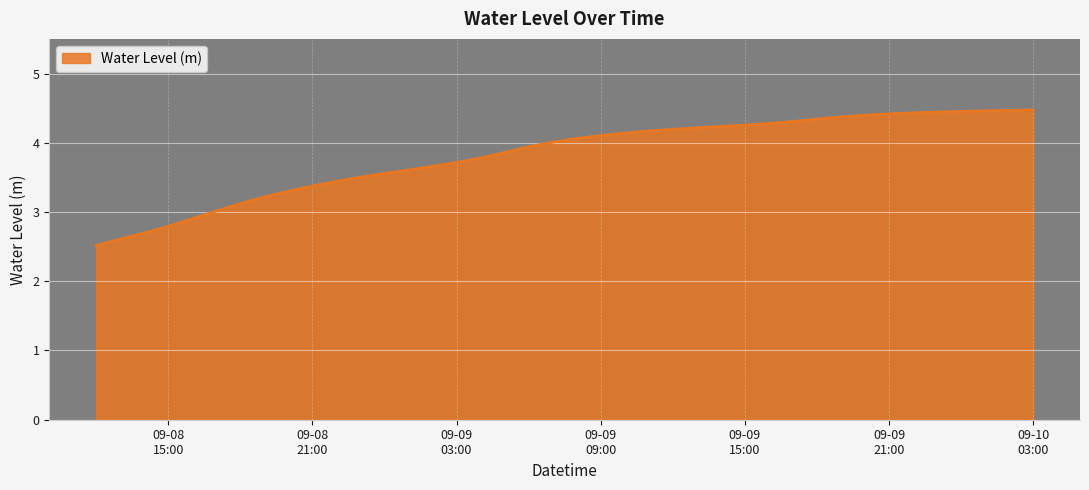

Does the chart have visible grid lines?

Yes